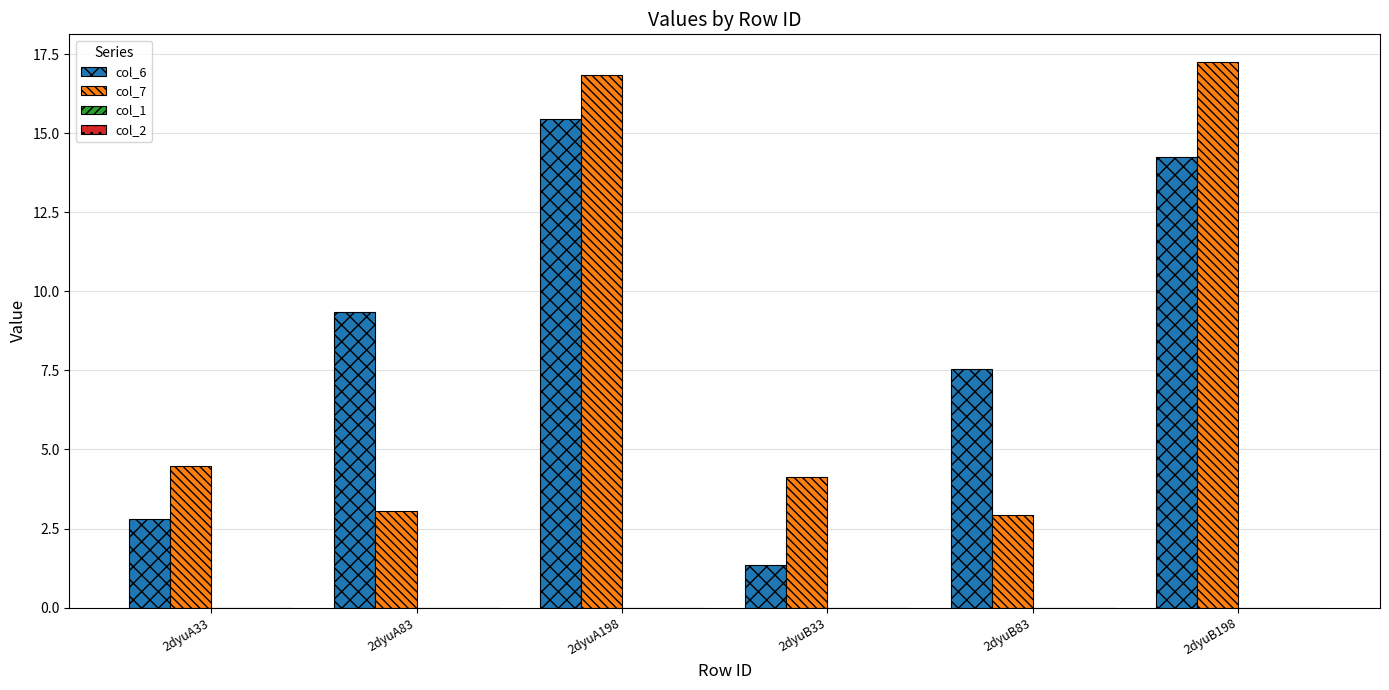

What is the average value of the col_7 series?

8.1